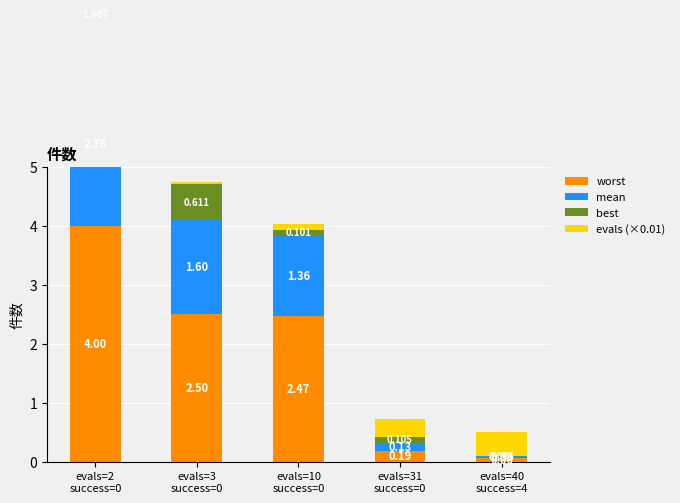

Reading left to right, what are all the values shown in this chart?

worst: evals=2
success=0=4.0	evals=3
success=0=2.5	evals=10
success=0=2.5	evals=31
success=0=0.2	evals=40
success=4=0.1
mean: evals=2
success=0=2.8	evals=3
success=0=1.6	evals=10
success=0=1.4	evals=31
success=0=0.1	evals=40
success=4=0.0
best: evals=2
success=0=1.6	evals=3
success=0=0.6	evals=10
success=0=0.1	evals=31
success=0=0.1	evals=40
success=4=0.0
evals (×0.01): evals=2
success=0=0.0	evals=3
success=0=0.0	evals=10
success=0=0.1	evals=31
success=0=0.3	evals=40
success=4=0.4